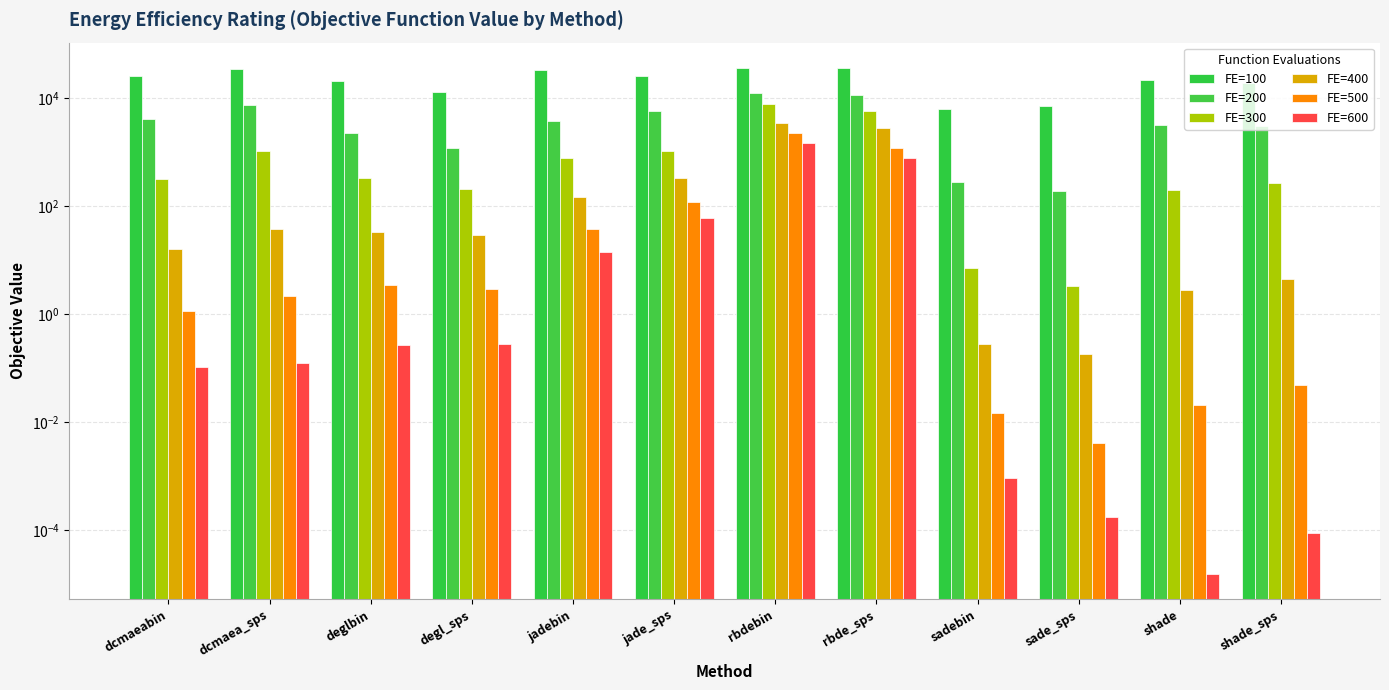

What is the sum of all FE=500 values?

3645.9